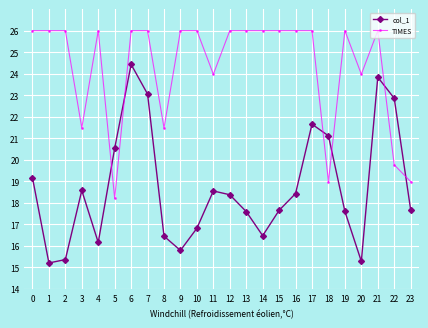

What is the minimum value for TIMES?

18.2